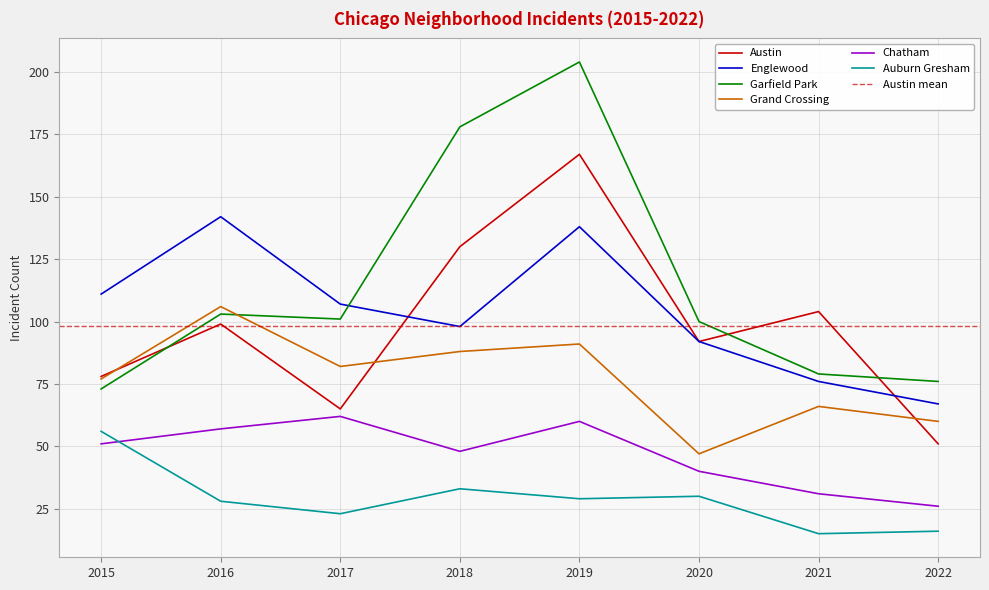

Which series has the largest total across all categories?

Garfield Park